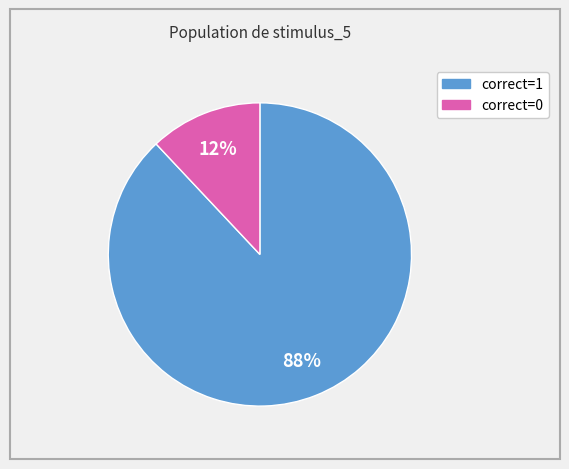

Is there a majority slice in this chart?

Yes